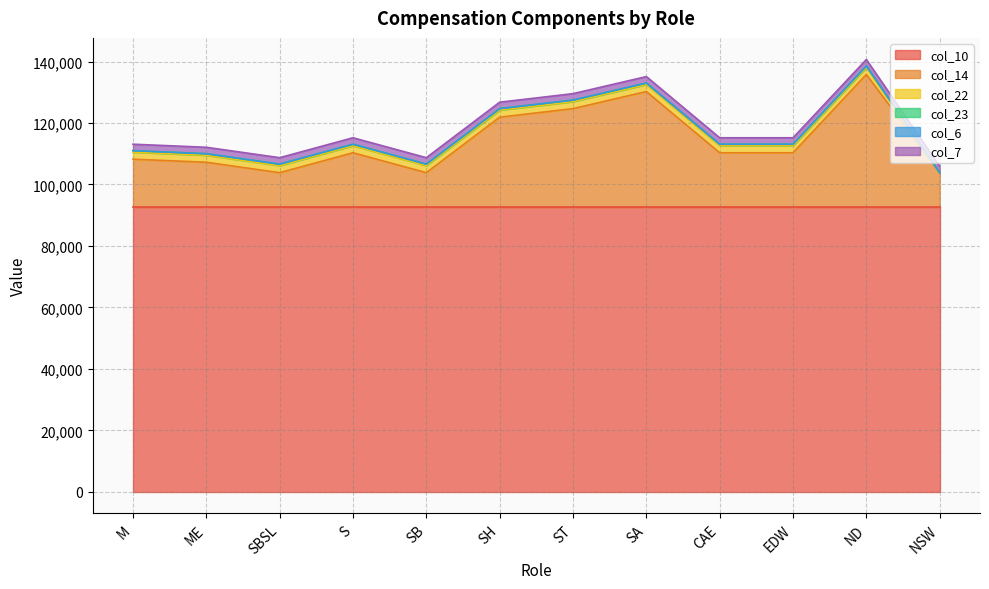

What is the difference between the highest and lowest values at M?

92628